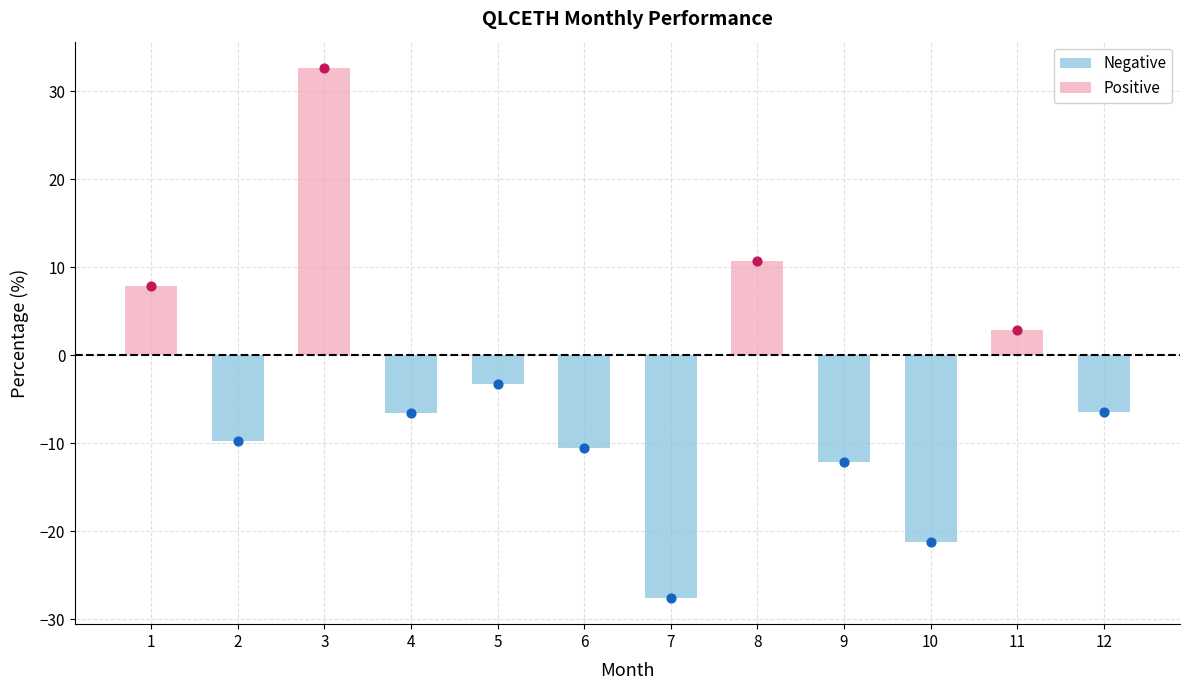

Which has a higher value, 9 or 7?

9